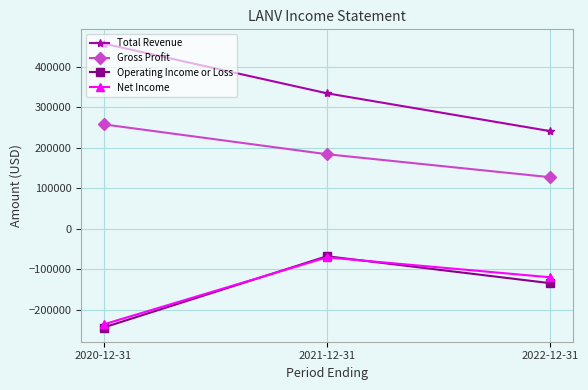

List the labels in order of Net Income value, smallest first.

2020-12-31, 2022-12-31, 2021-12-31